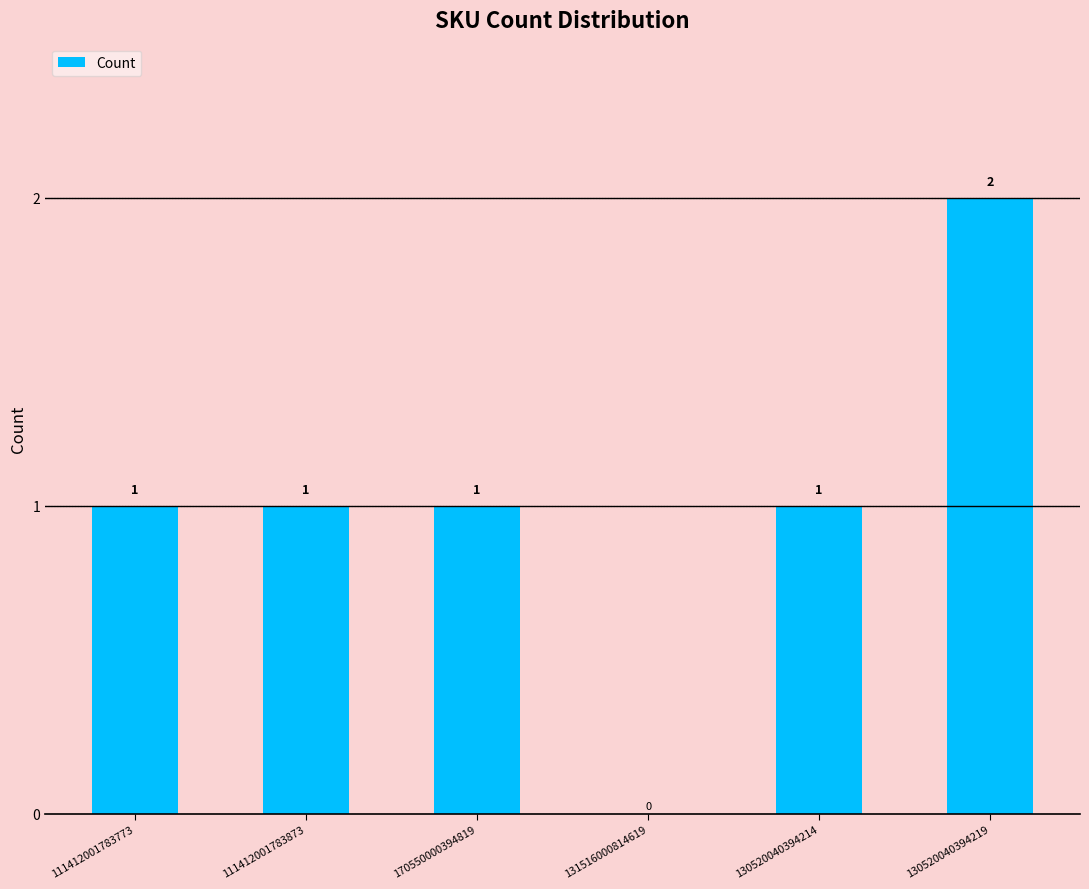

How many values are between 1 and 2?

5